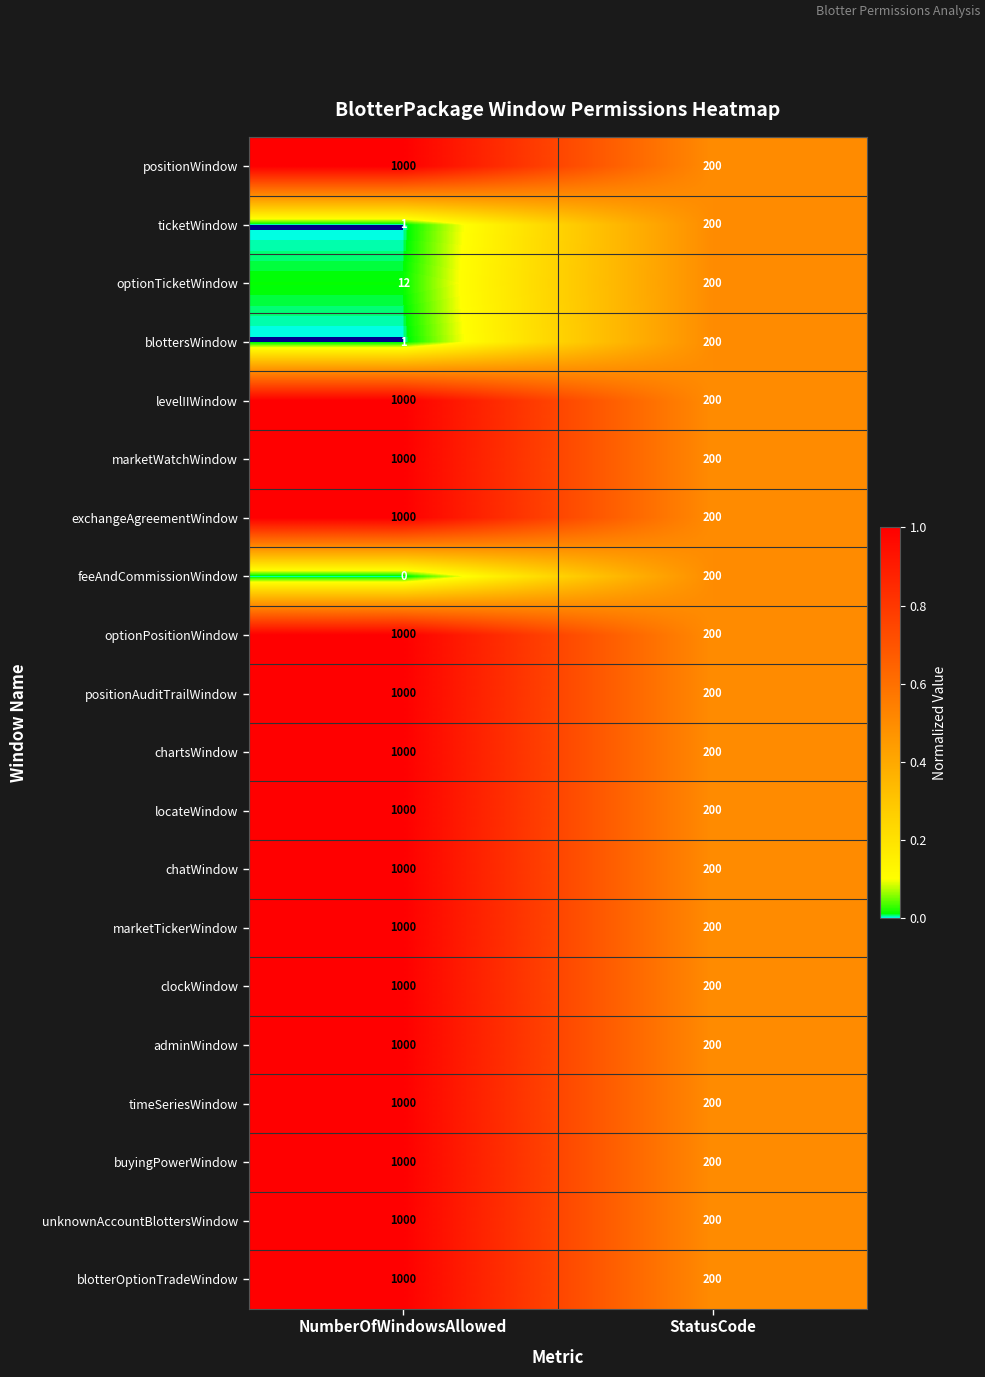

Read the positionAuditTrailWindow value at StatusCode, to the nearest 100.

200